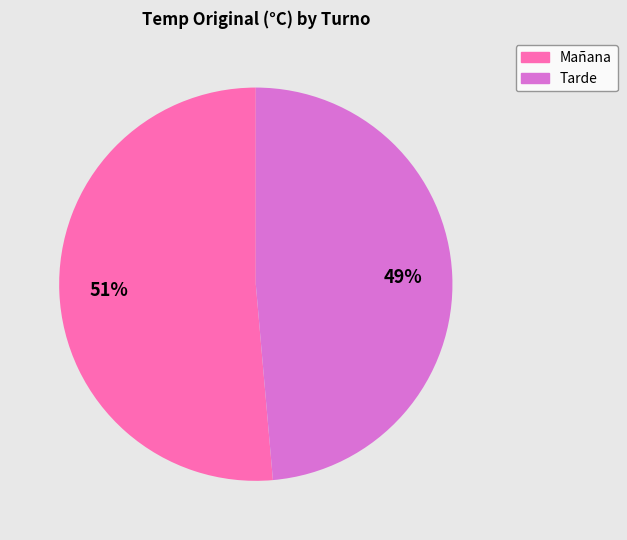

Do Mañana and Tarde together represent more than half of the pie?

Yes